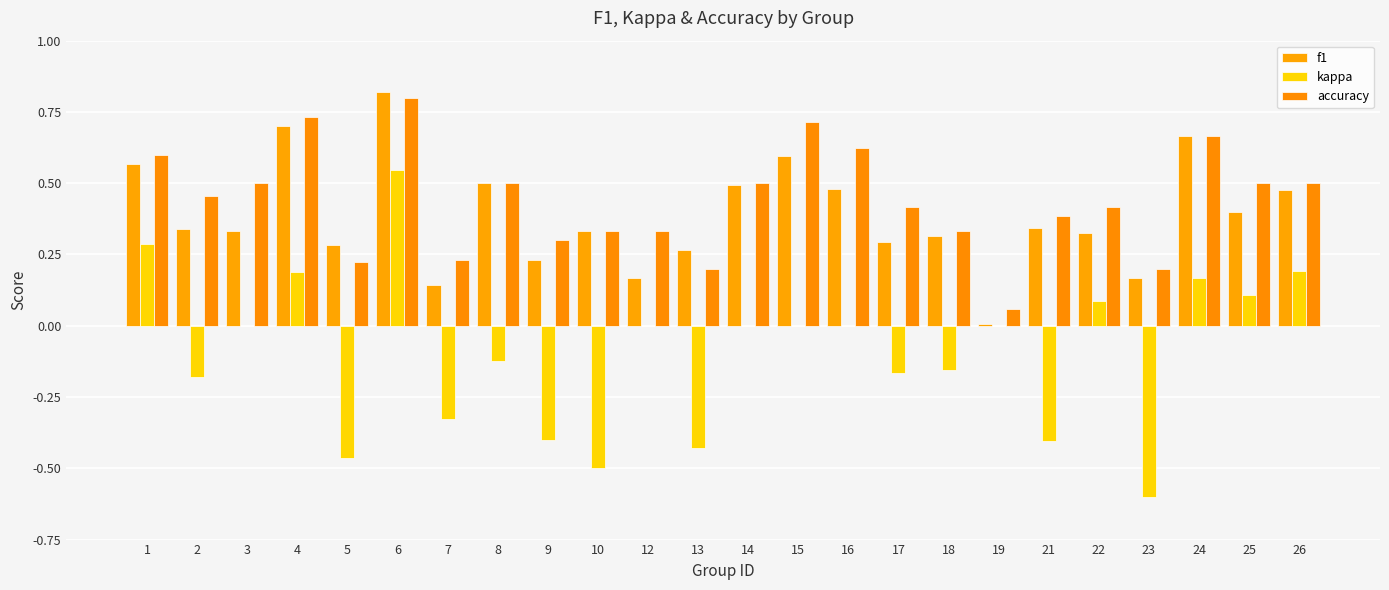

What is the value of the accuracy bar at the 10th from the left?

0.3